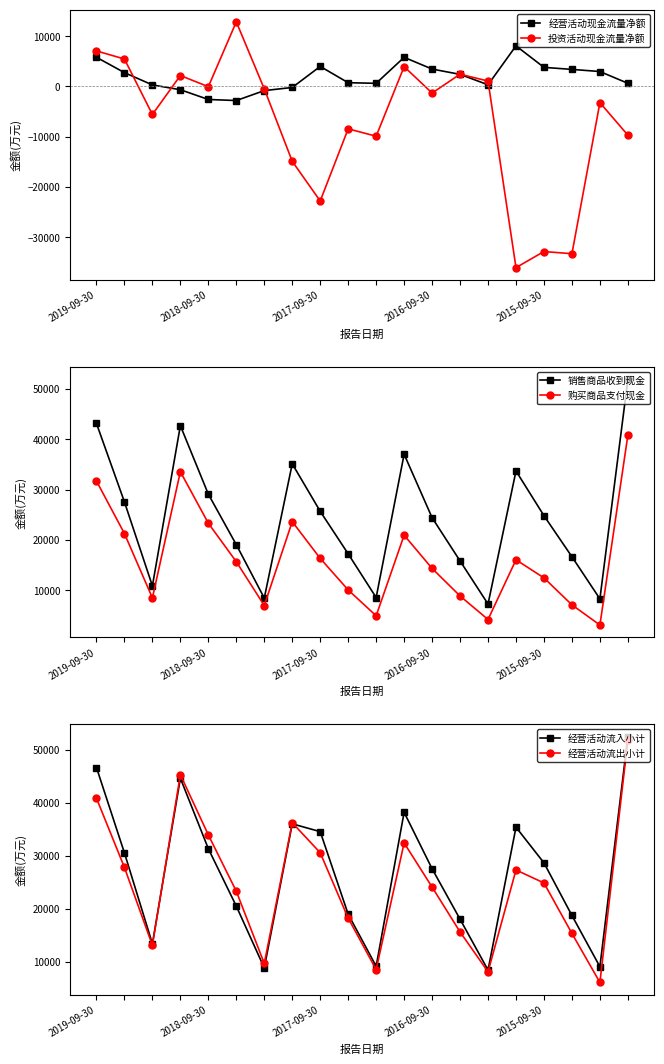

What are all the series names shown in the legend?

经营活动现金流量净额, 投资活动现金流量净额, 销售商品收到现金, 购买商品支付现金, 经营活动流入小计, 经营活动流出小计